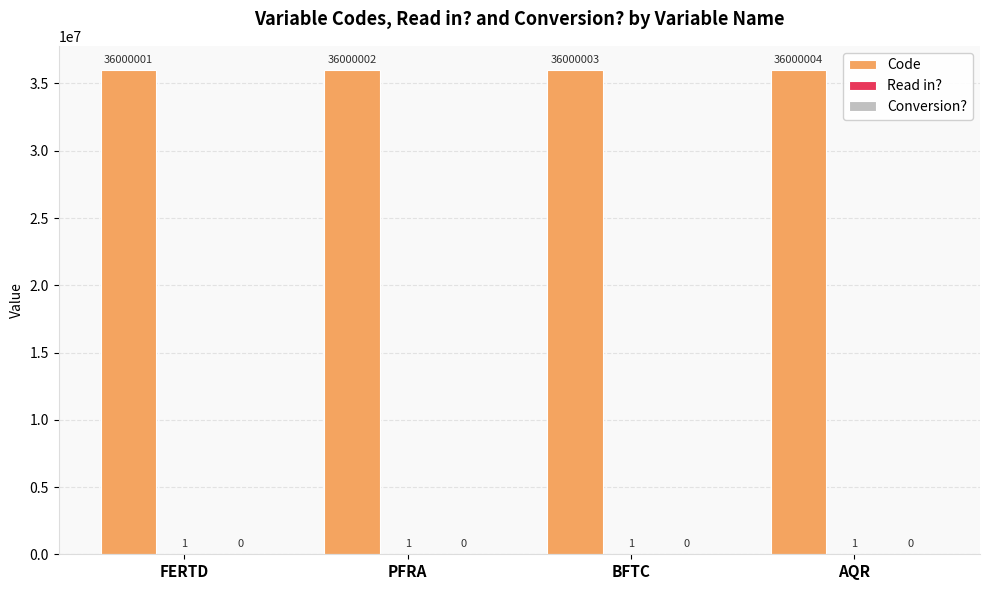

Where is Code nearest to the value 36000002?

PFRA